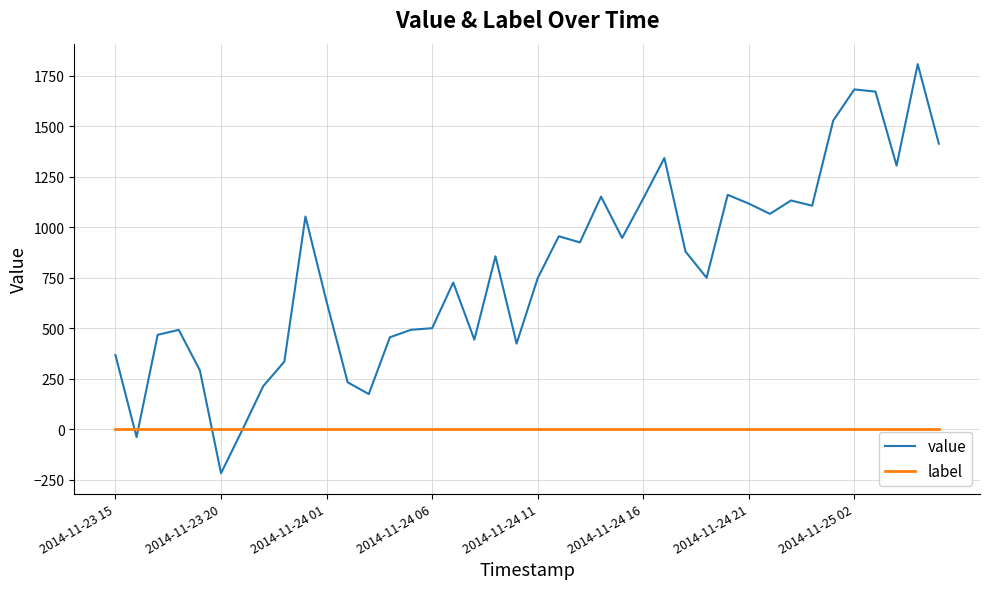

Does the chart have visible grid lines?

Yes